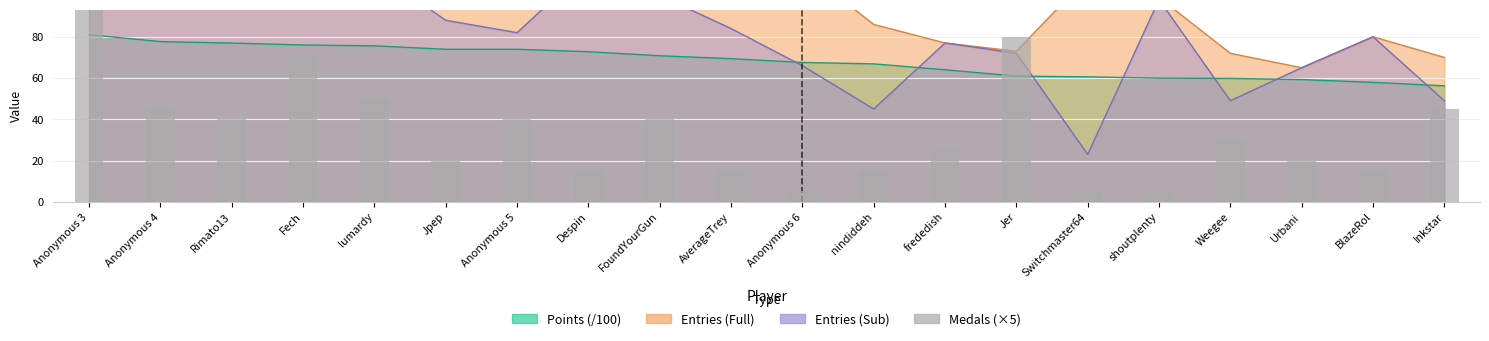

Is it true that the value at Anonymous 4 is 29?

False